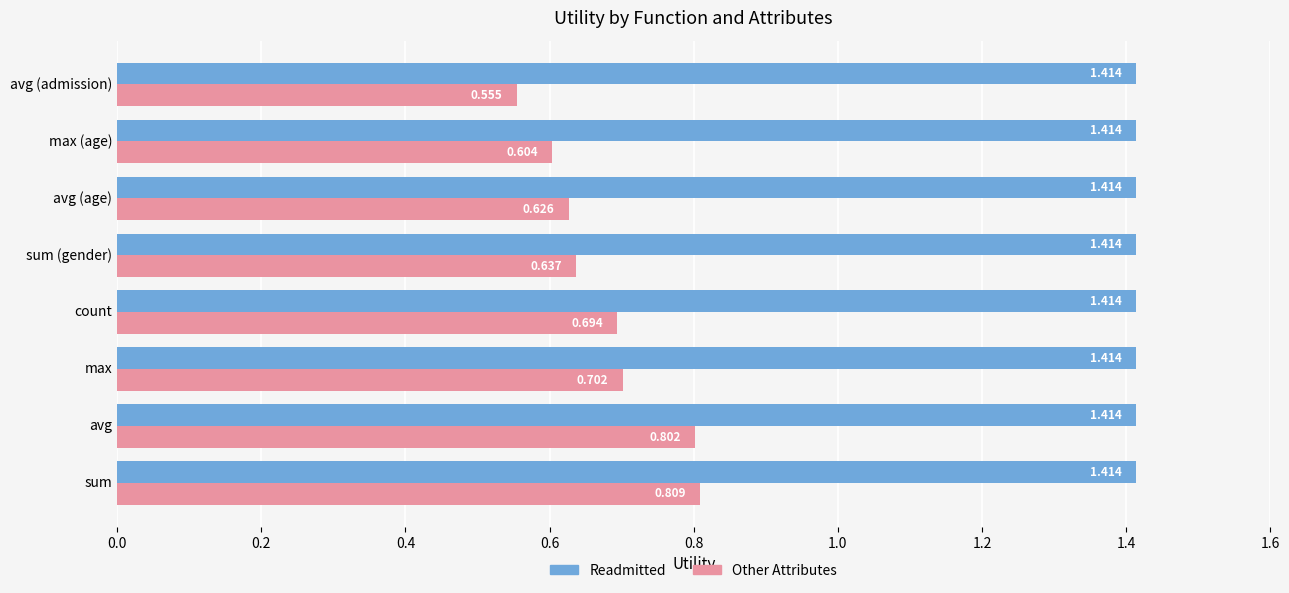

Which series has the largest range (max minus min)?

Other Attributes